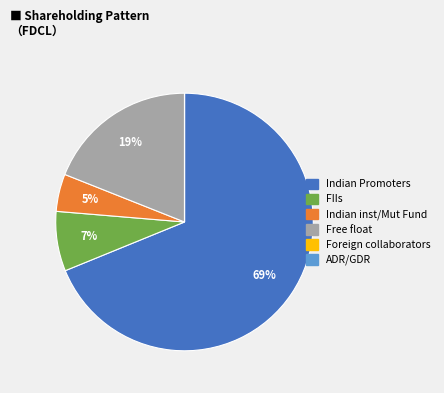

To the nearest percent, what is the average slice percentage?

17%